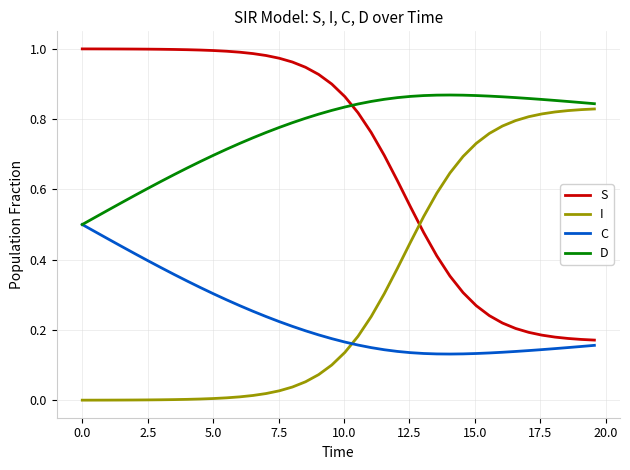

True or false: S and I cross at least once.

True